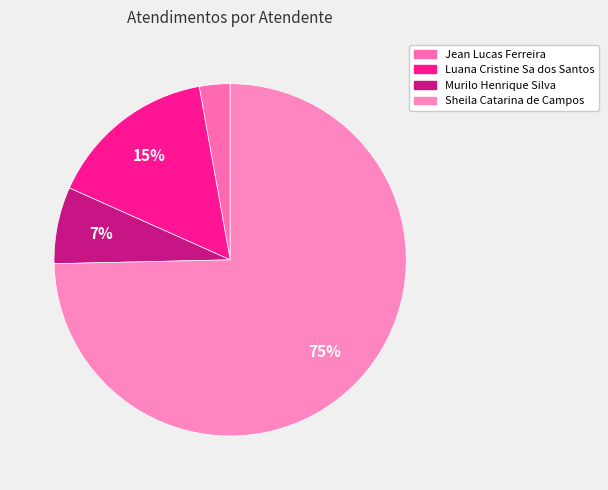

Count the number of slices in the pie.

4